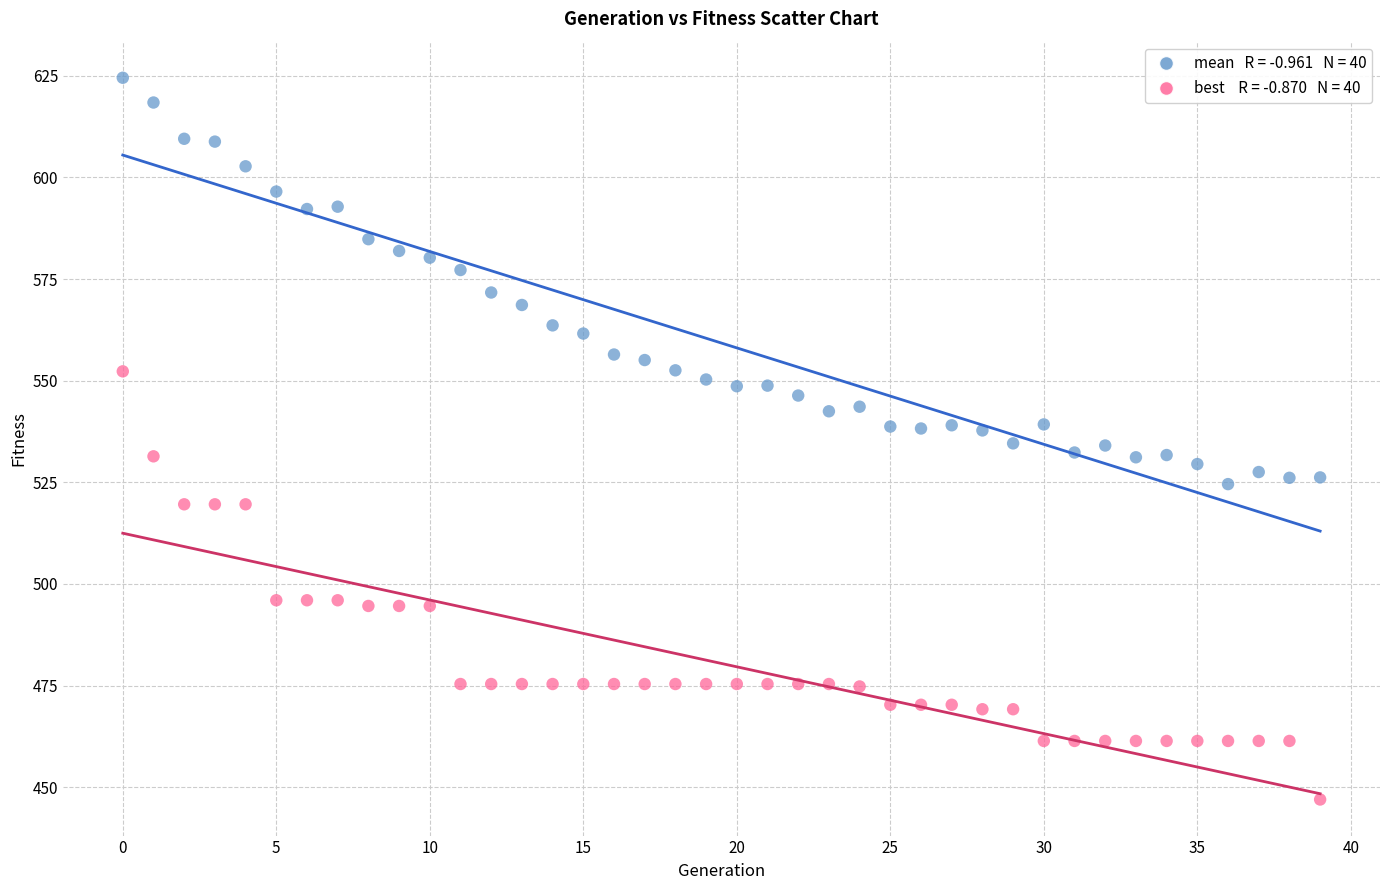

Across all data points, what is the range of Y values (max minus min)?

177.5